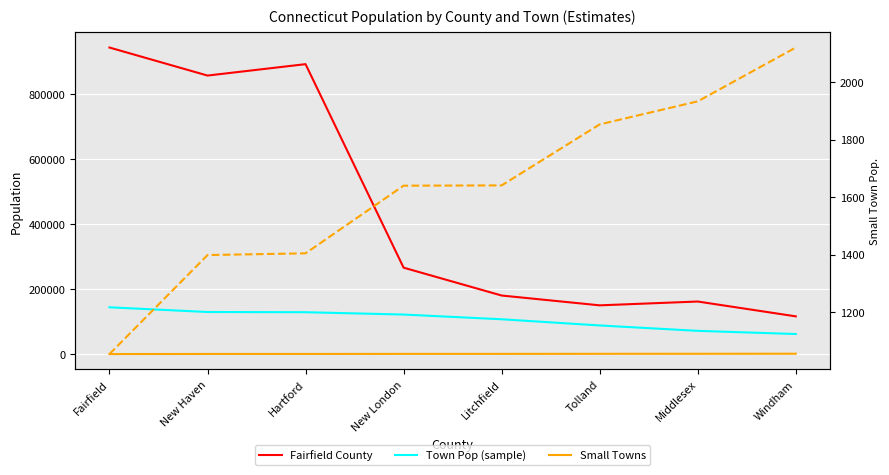

What is the sum of the Town Pop (sample) values at New Haven and Fairfield?

275318